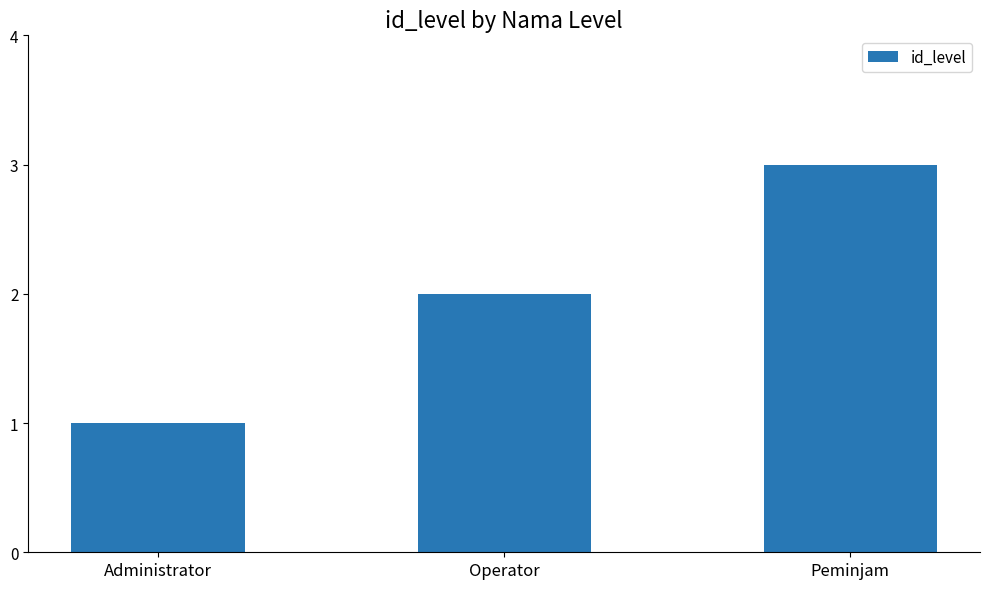

Approximately how many times larger is the value at Administrator compared to Peminjam?

0.3